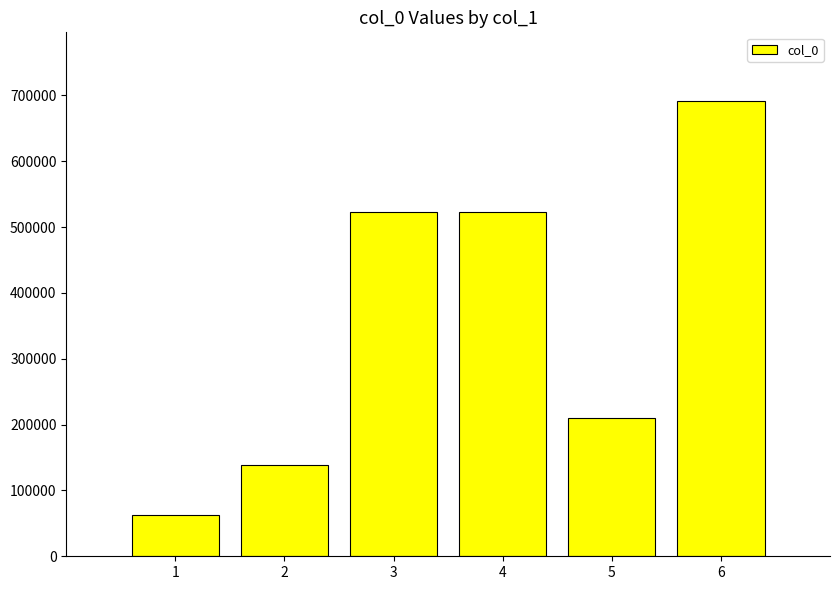

What is the minimum value shown in the chart?

62754